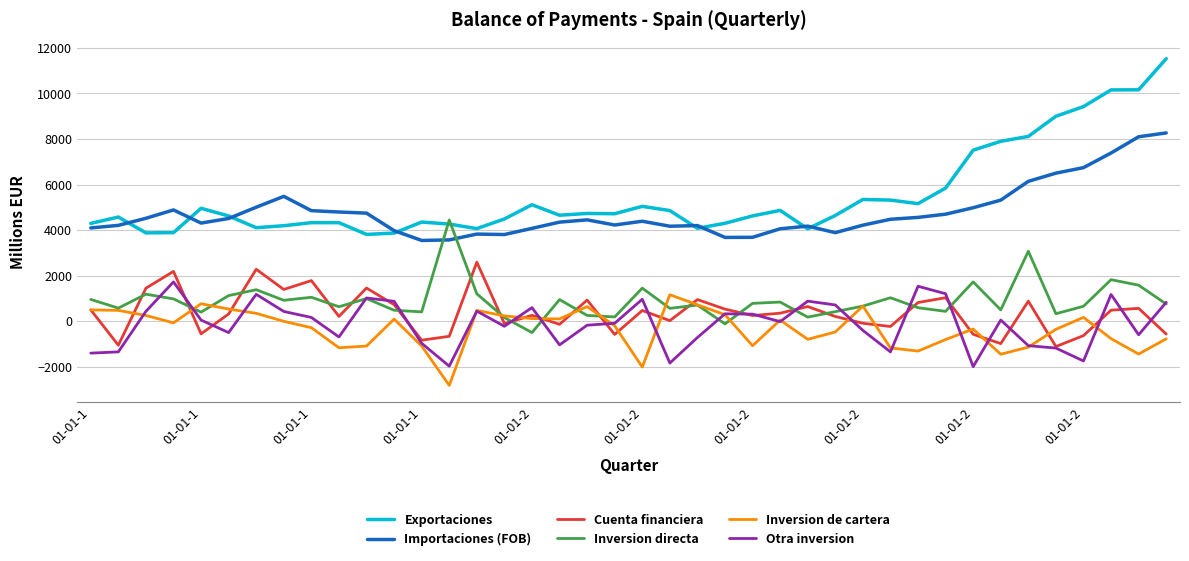

What is the difference between the maximum and minimum values in the Inversion directa series?

4944